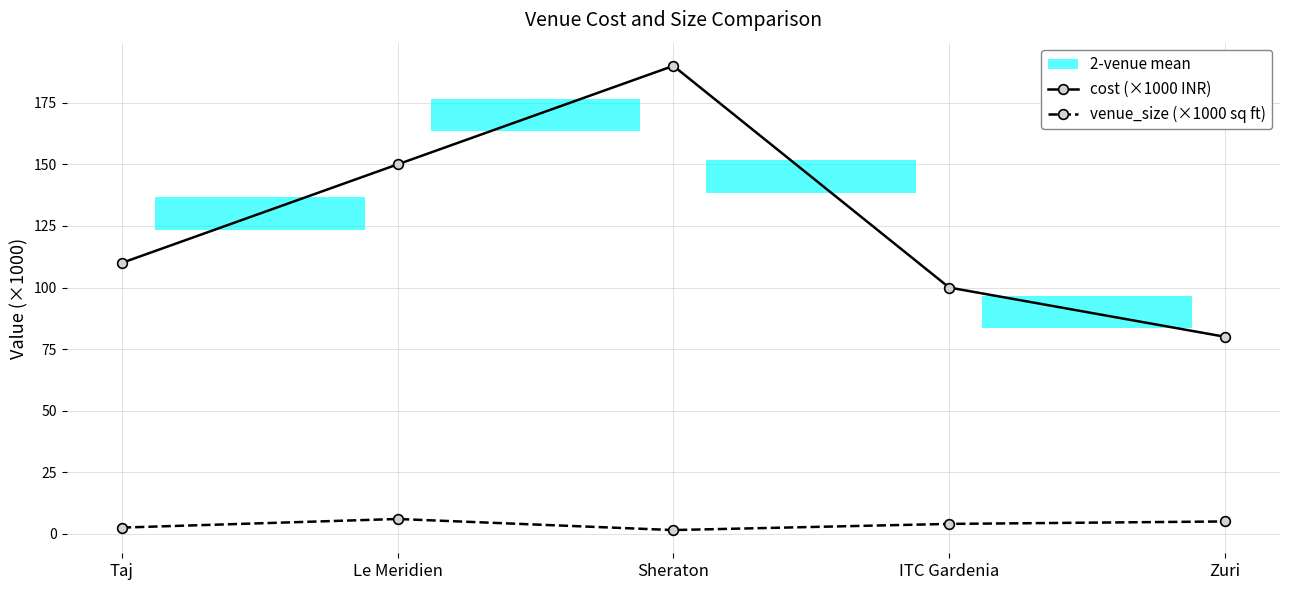

Is the value of cost (×1000 INR) at ITC Gardenia greater than the value of venue_size (×1000 sq ft) at Le Meridien?

Yes